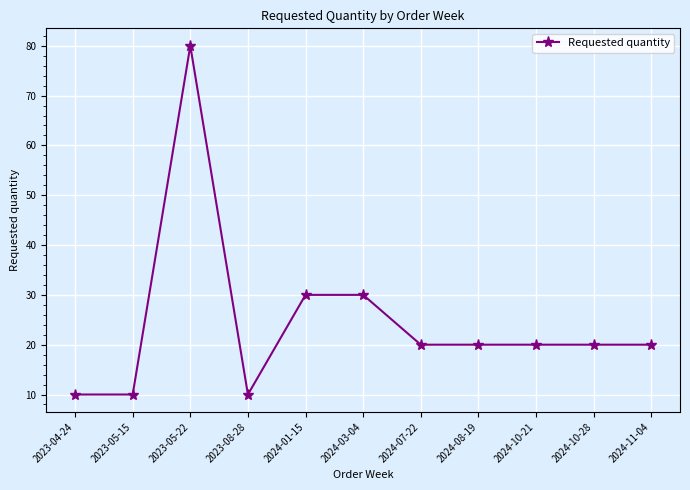

The value at 2023-05-15 is 10. True or false?

True